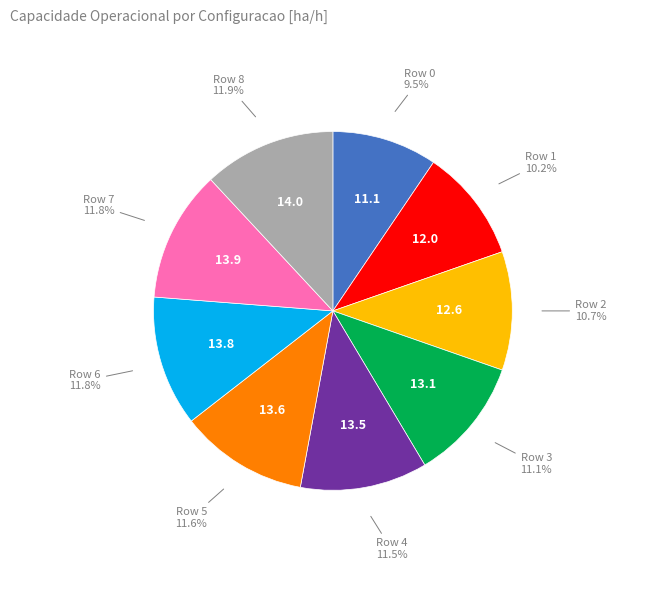

Is there any slice that represents more than half of the pie?

No